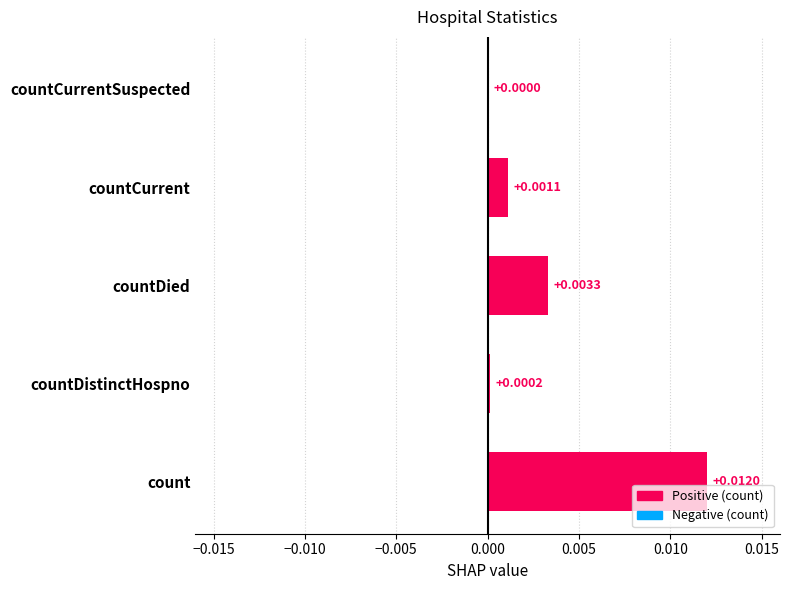

At which label is the value closest to 0?

countCurrentSuspected